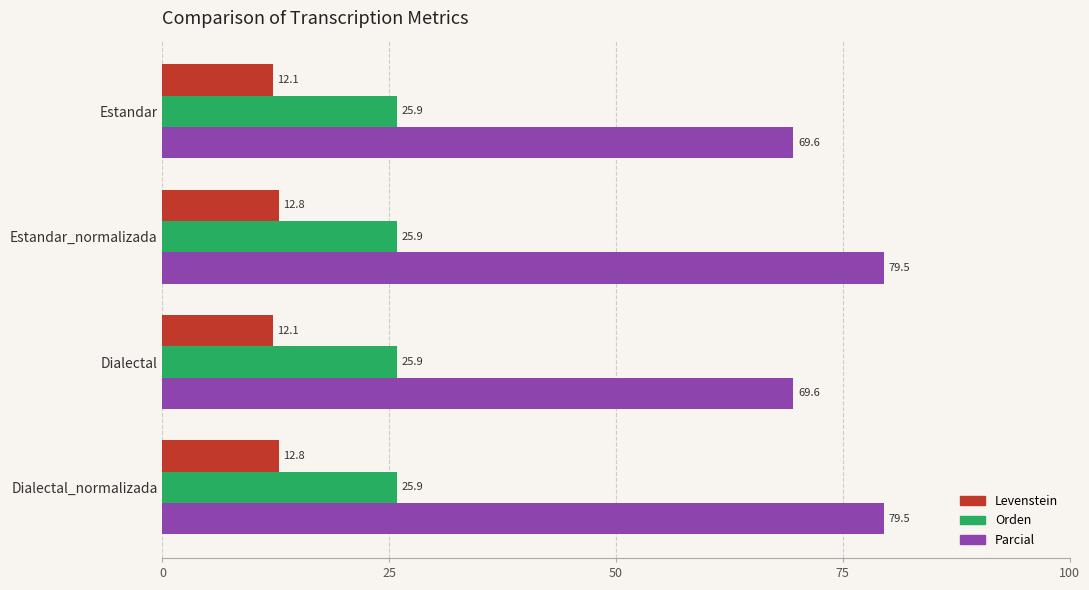

Which series has the widest spread of values?

Parcial